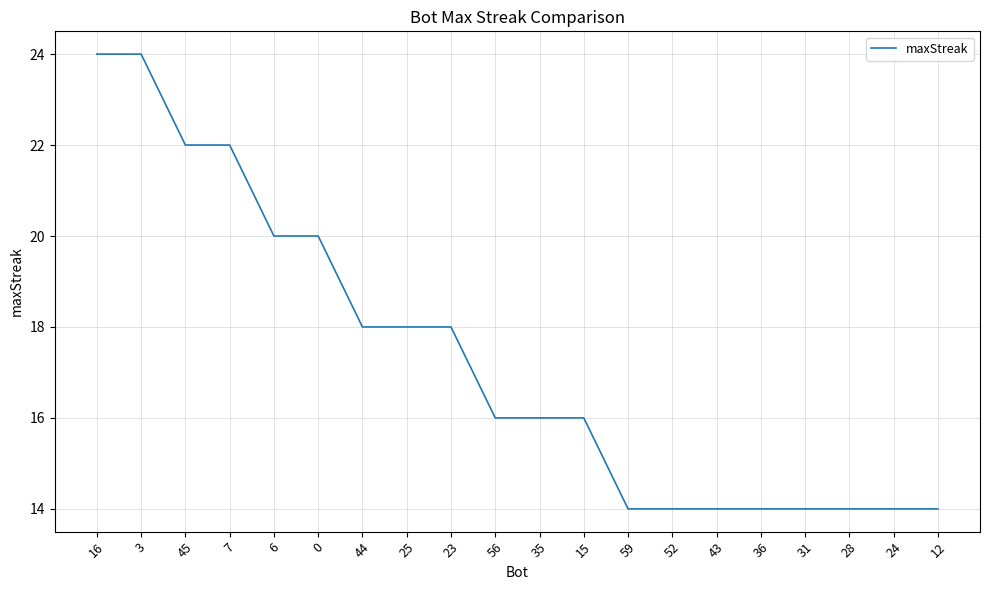

Is this an area chart (filled region under the line)?

No